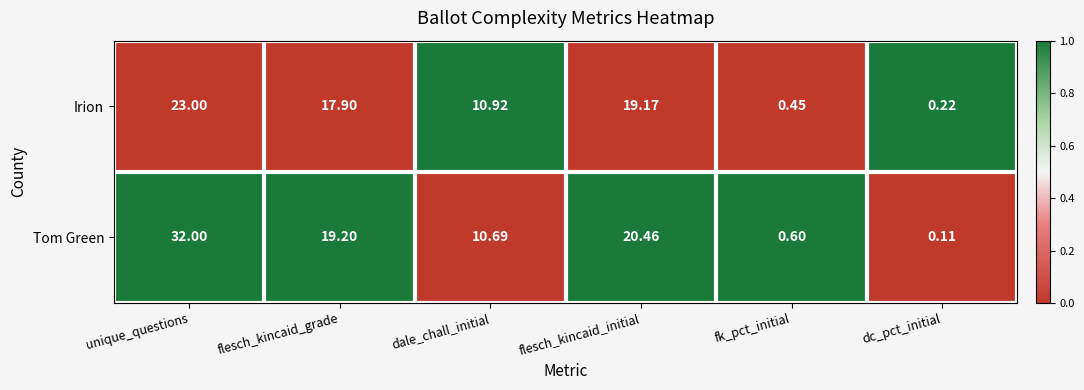

Which category has the lowest value across all series?

dc_pct_initial